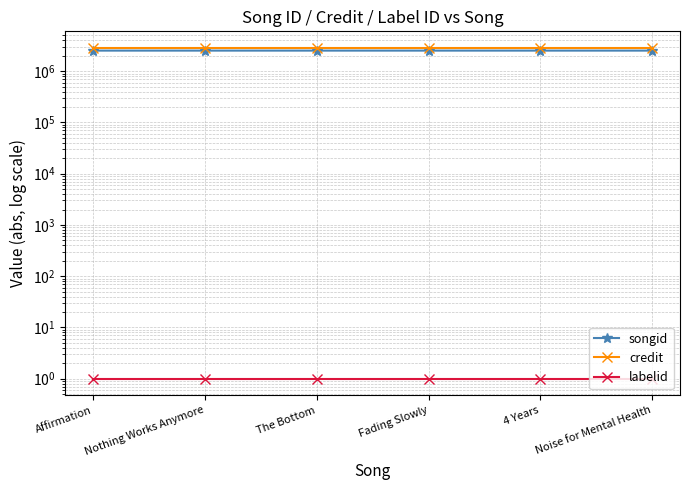

Which series has the widest spread of values?

songid